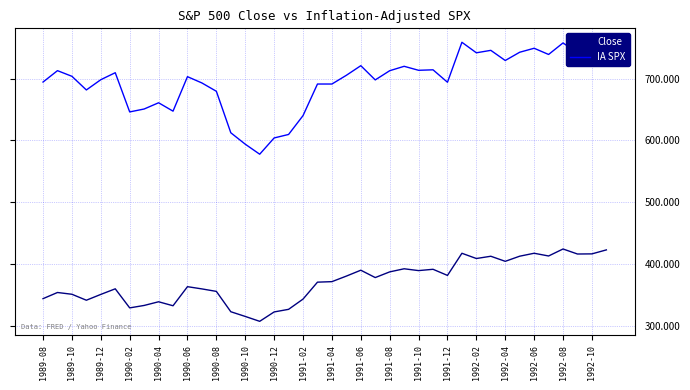

What is the minimum value shown in the chart?

307.0